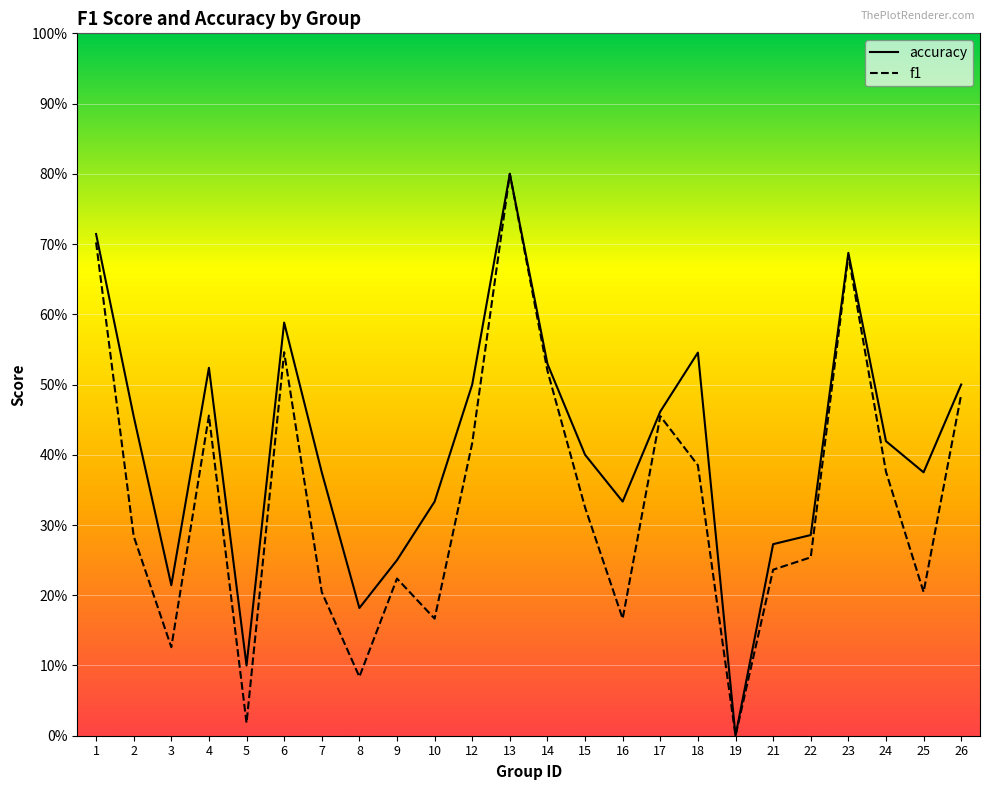

How many values in the accuracy series exceed 0?

23